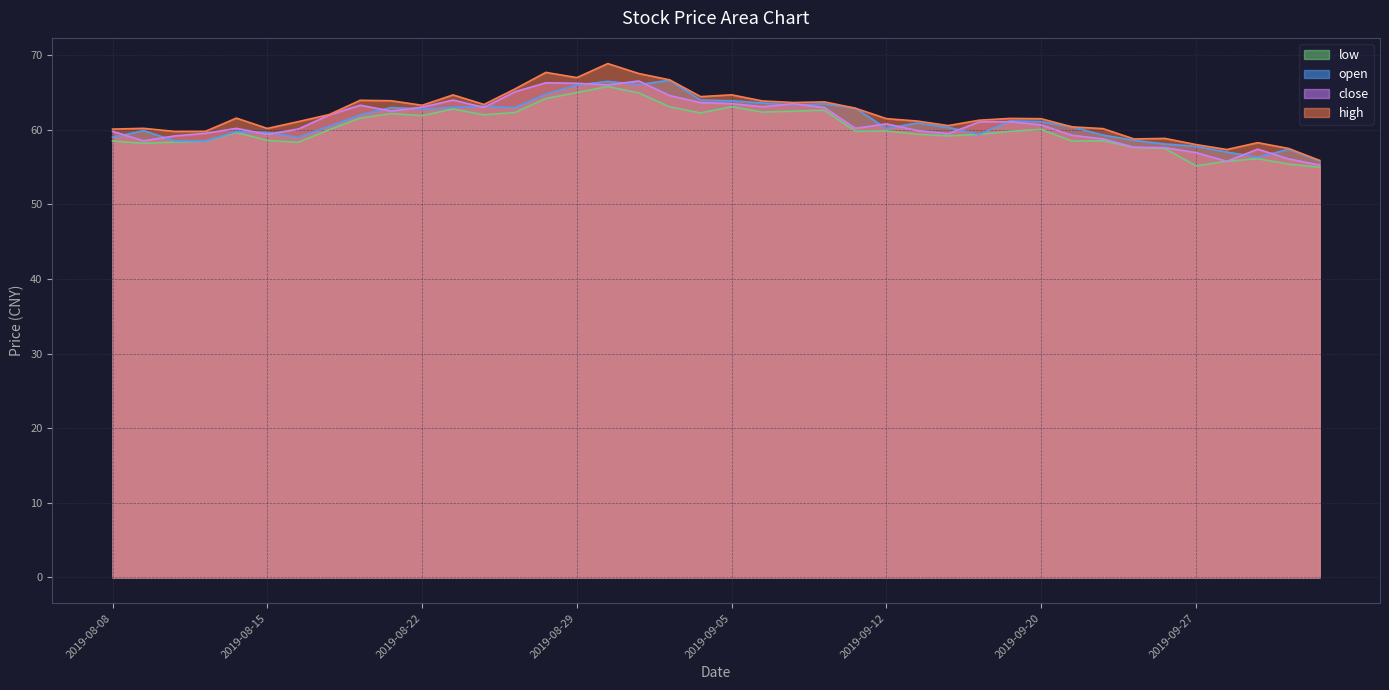

At which category does the chart reach its peak across all series?

2019-08-30